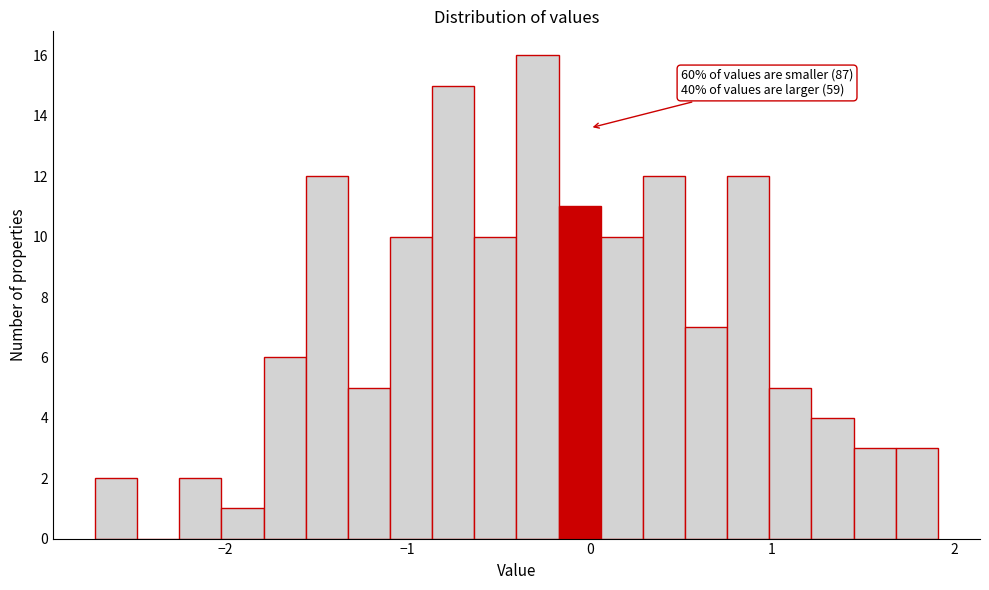

Around what value on the x-axis is the tallest bar? Give the approximate position of its centre, as read against the axis.

-0.3